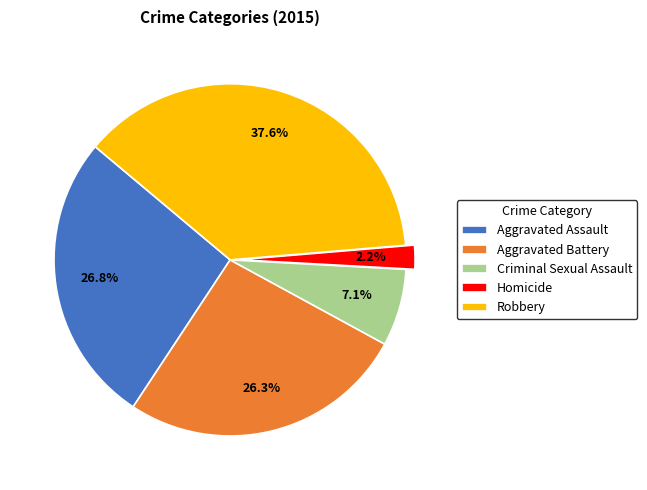

To the nearest percent, what is the difference between the largest and smallest slice percentages?

35%